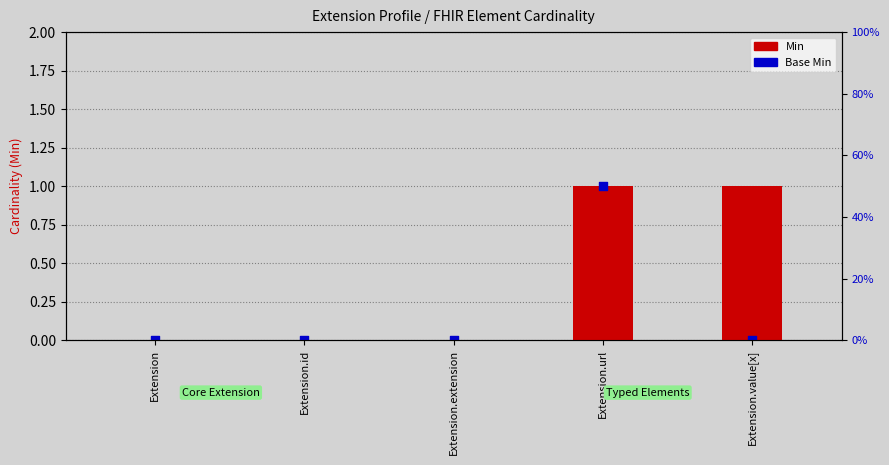

Which series contains the lowest Y value?

Min